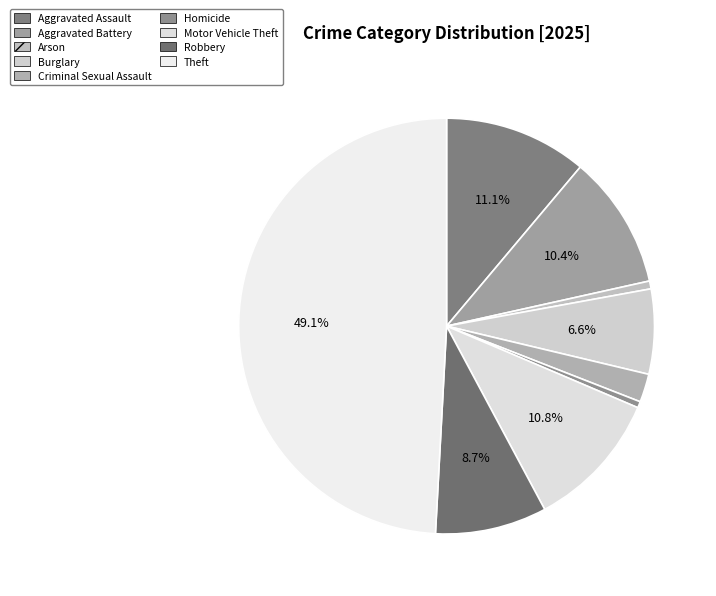

What portion of the pie excludes Theft?

50.9%